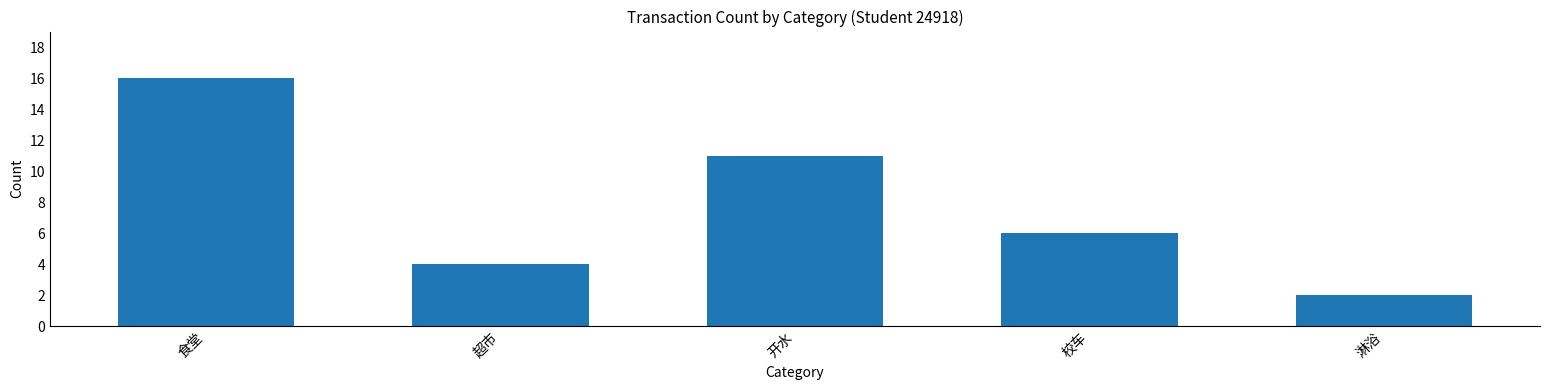

How many bars are there in total?

5